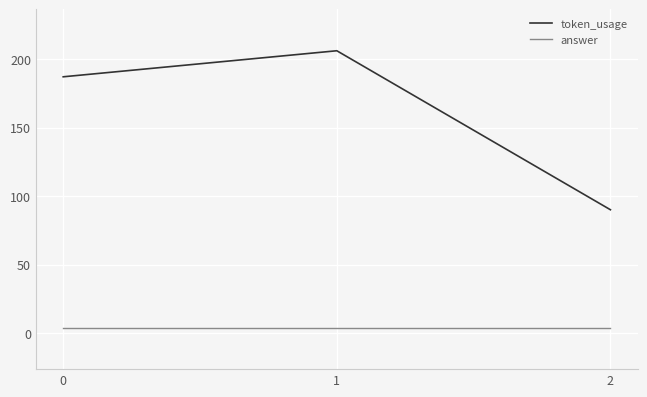

Which series has the largest total across all categories?

token_usage